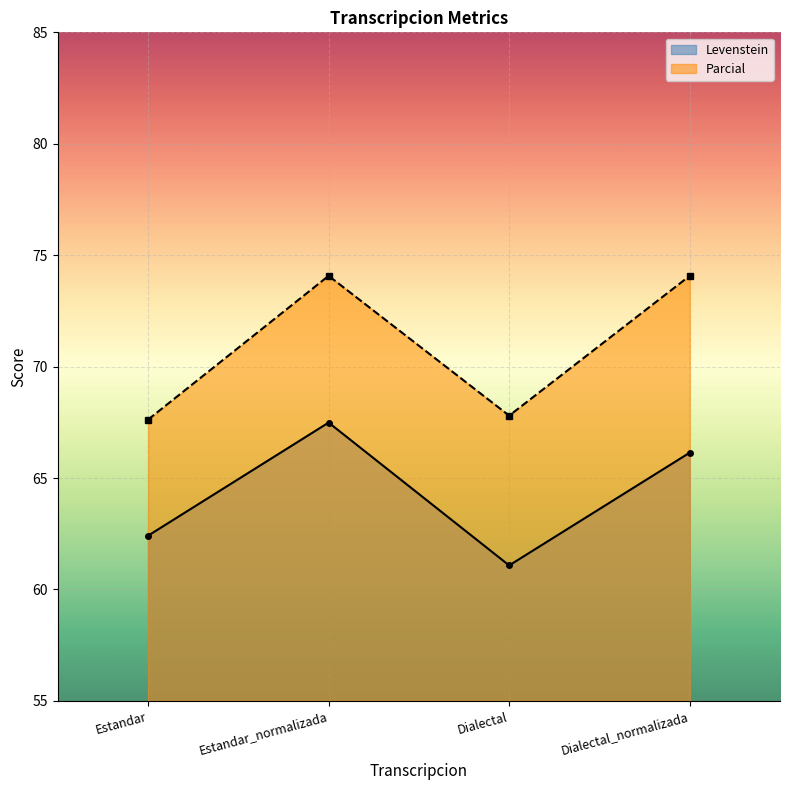

Which series has the largest total across all categories?

Parcial